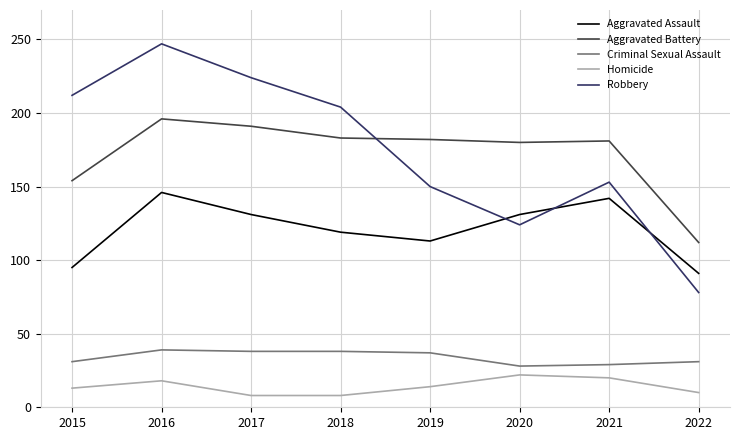

What is the difference between the maximum and minimum values in the Aggravated Assault series?

55